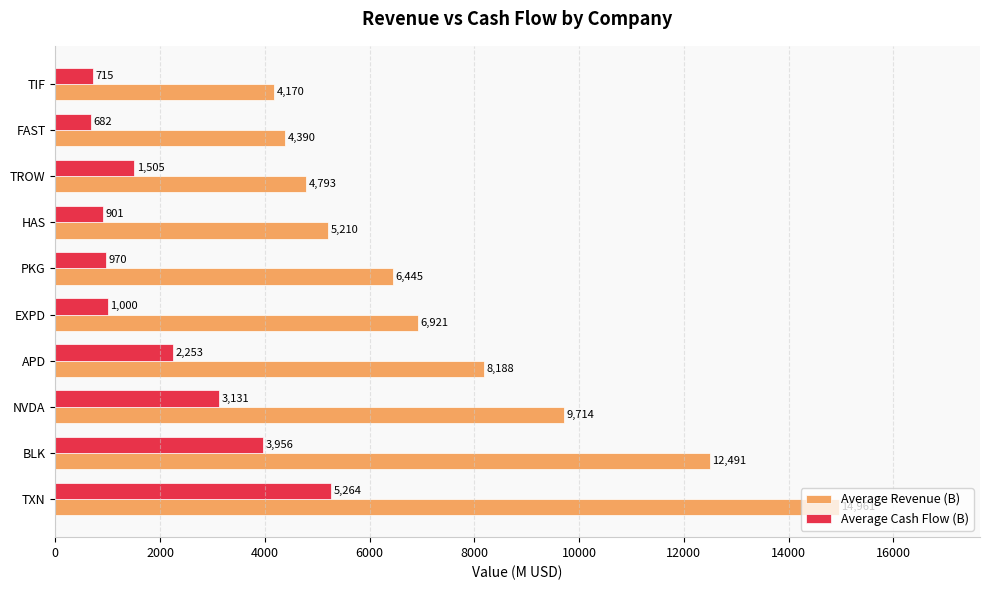

What is the difference between the second highest and minimum values in the Average Revenue (B) series?

8321.2